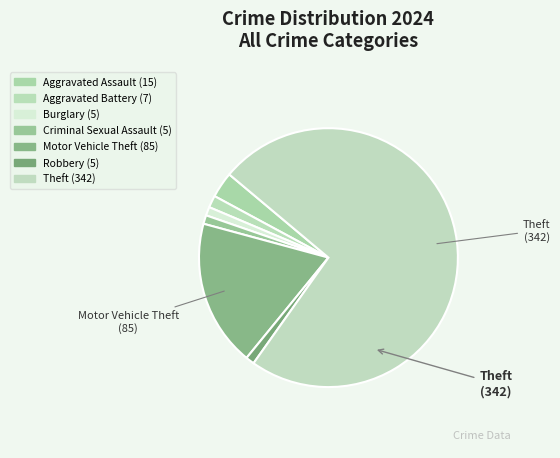

Count the number of slices in the pie.

7